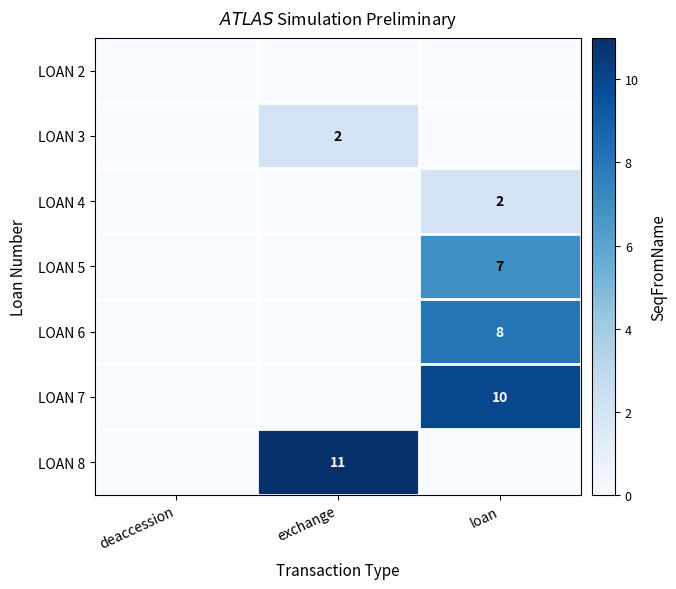

True or false: LOAN 3 has a value of 2 at exchange.

True